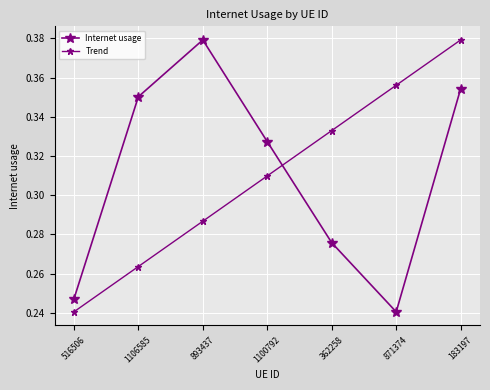

At which category does Internet usage reach its first local valley?

871374